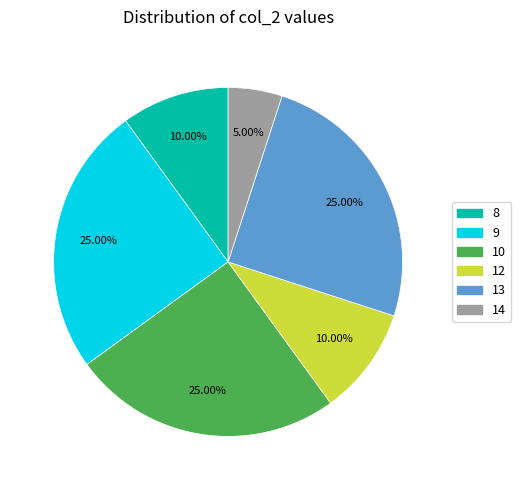

Approximately how many times larger is the value at 9 compared to 10?

1.0